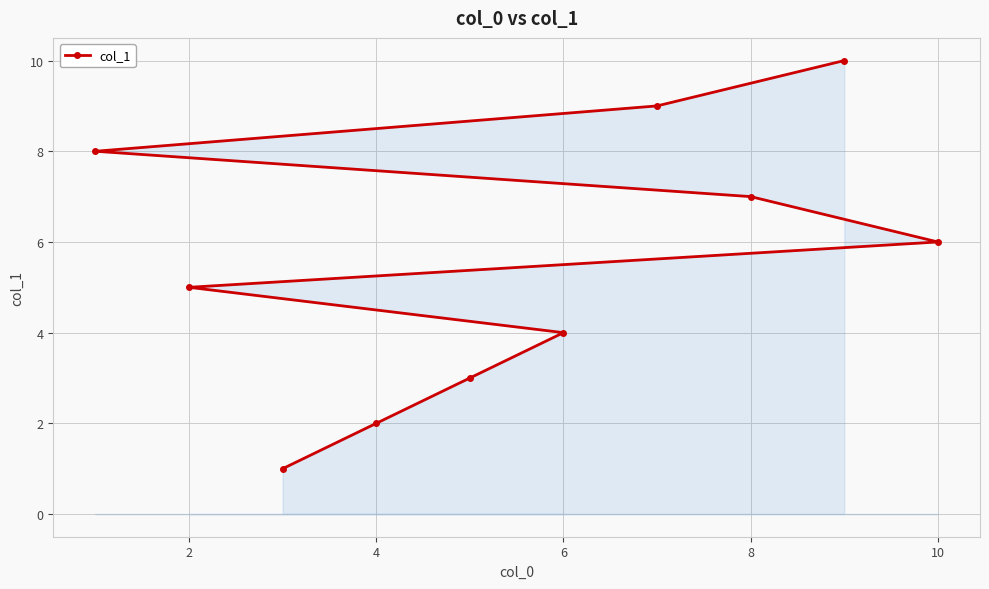

What is the value of the 7th point from the left?

7